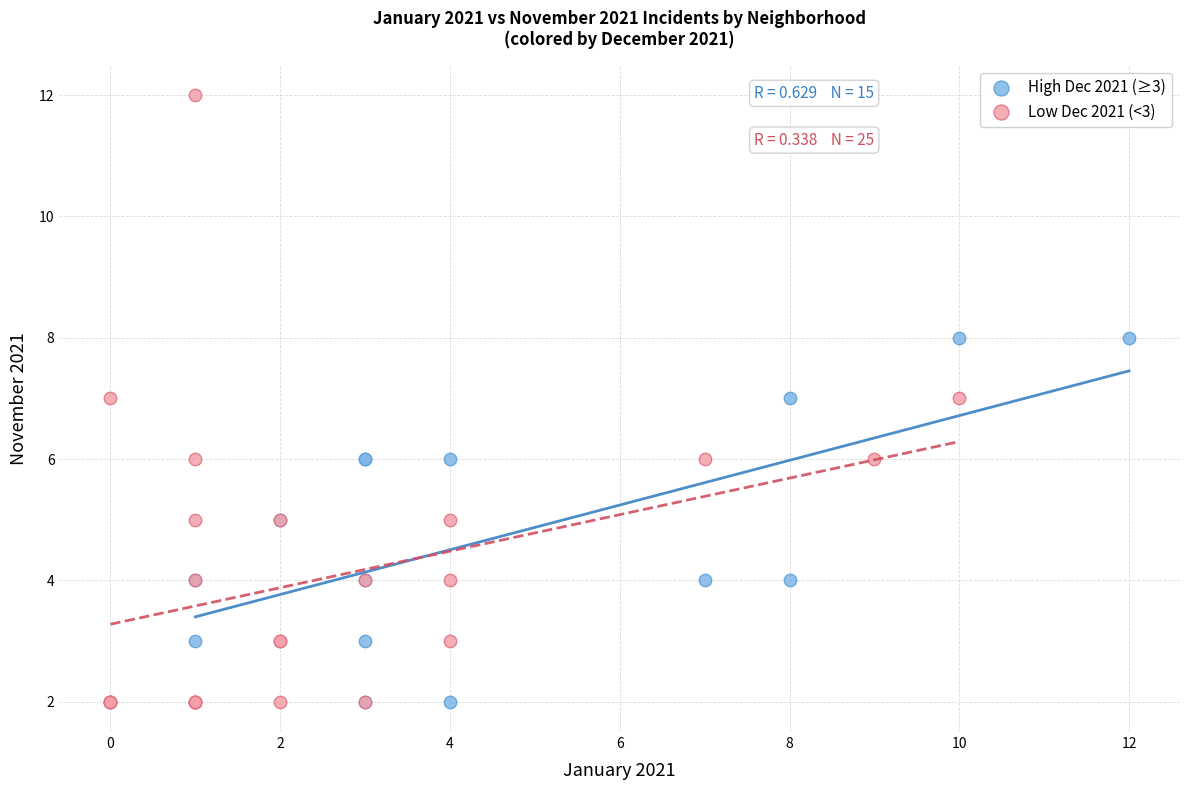

What are all the series names shown in the legend?

High Dec 2021 (≥3), Low Dec 2021 (<3)